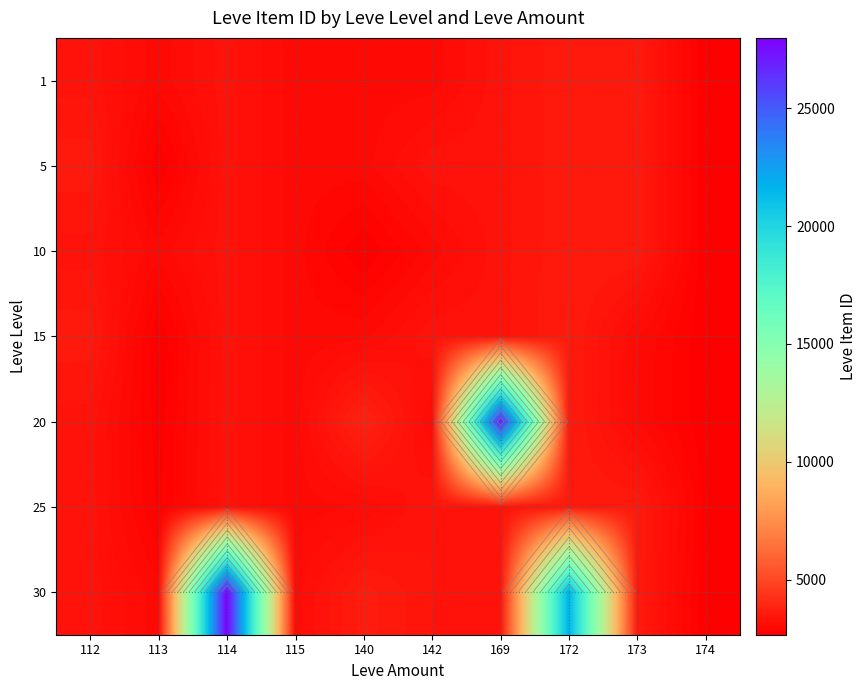

At how many categories does at least one series exceed 15808?

3